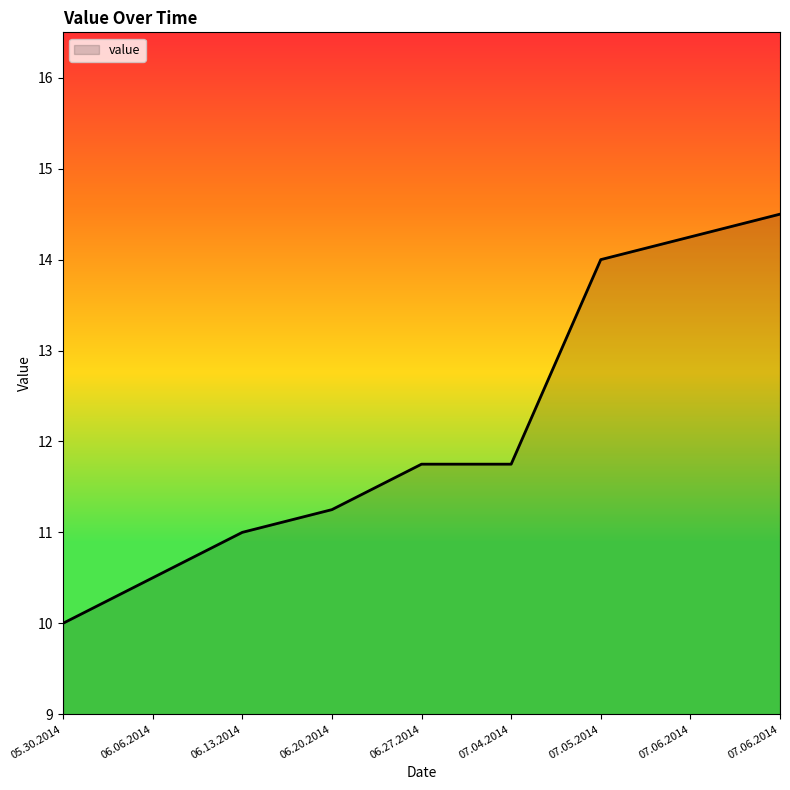

Is this an area chart (filled region under the line)?

Yes